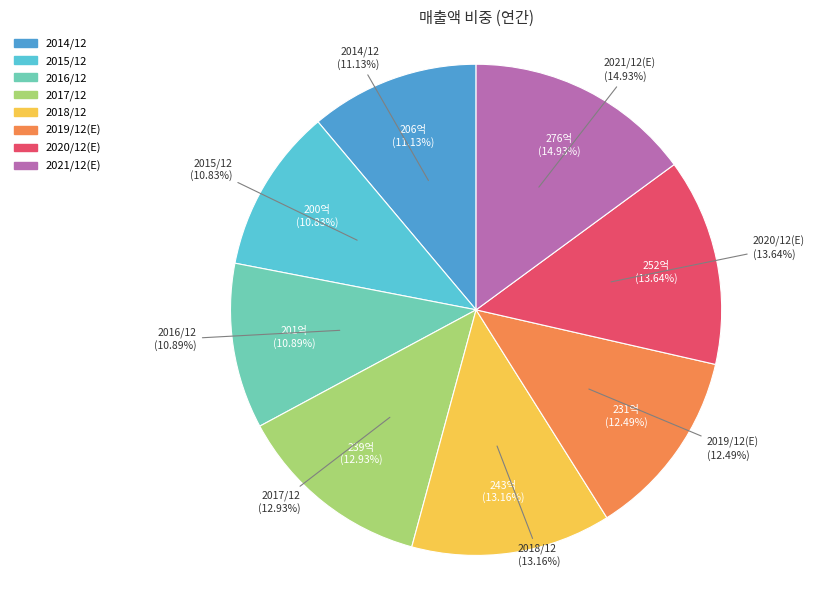

Count the number of slices in the pie.

8